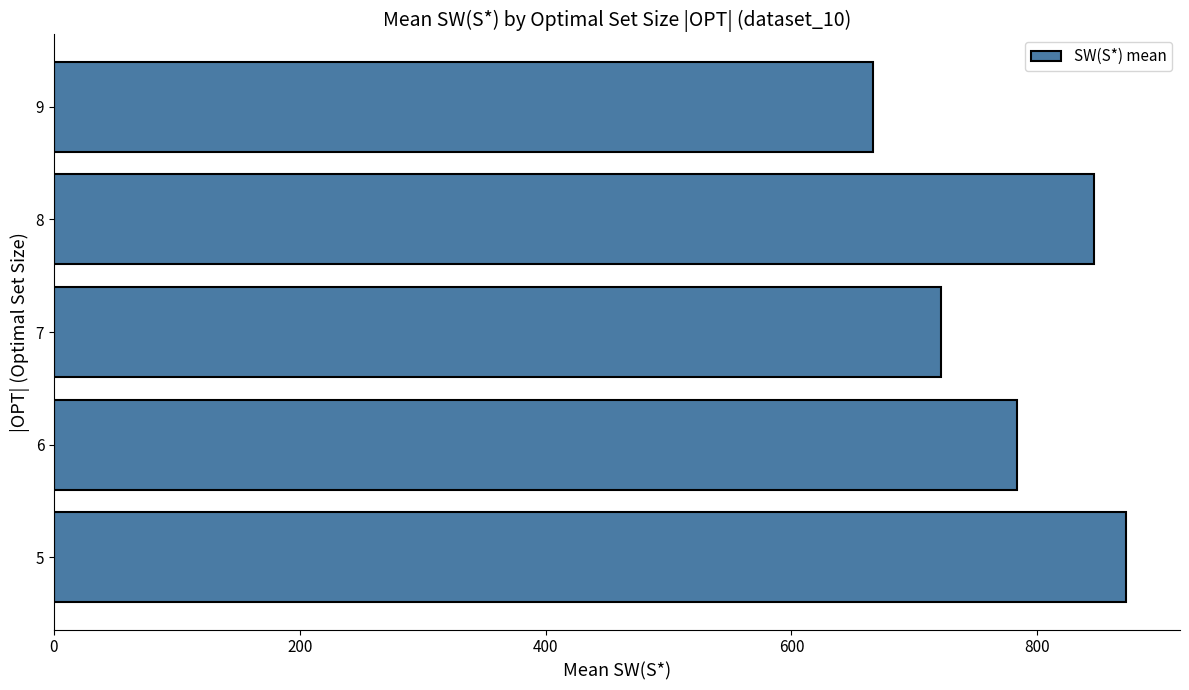

The value at 5 is 1505.5. True or false?

False